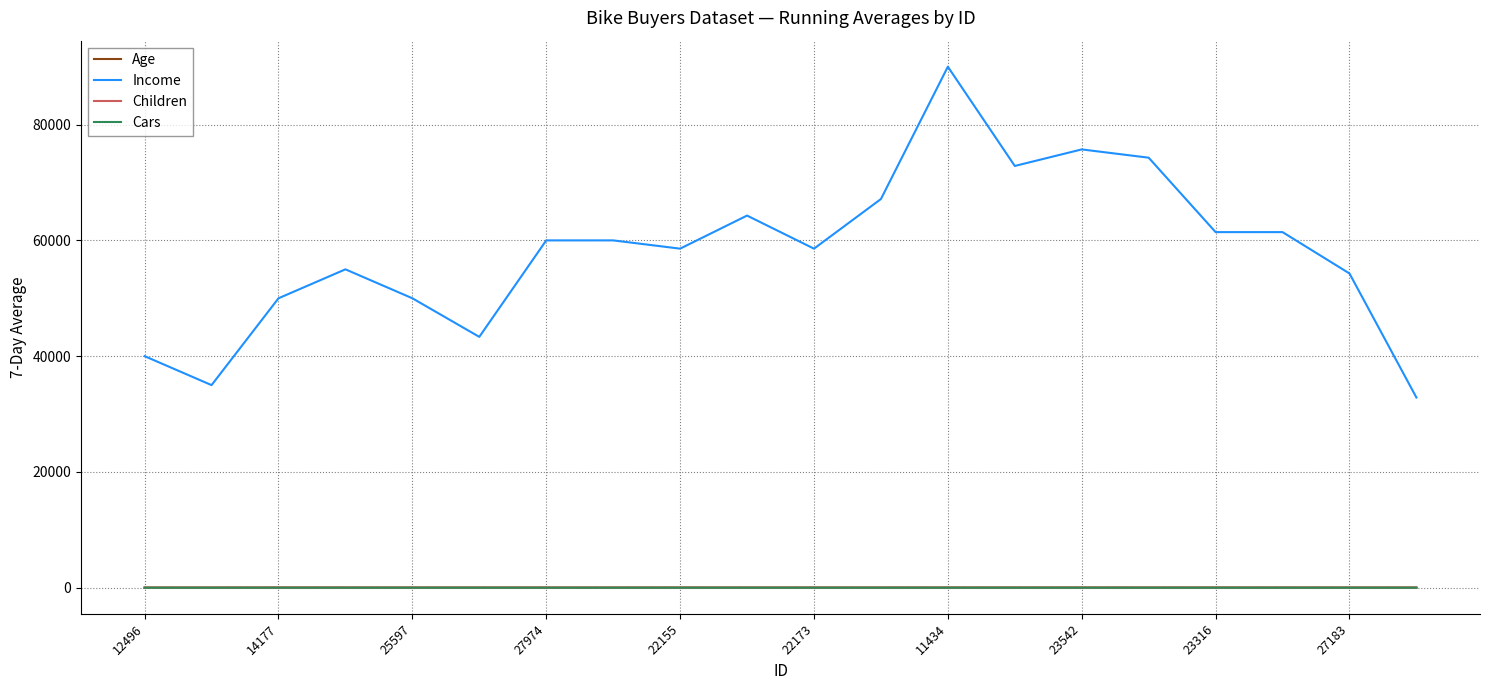

What is the greatest value displayed?

90000.0